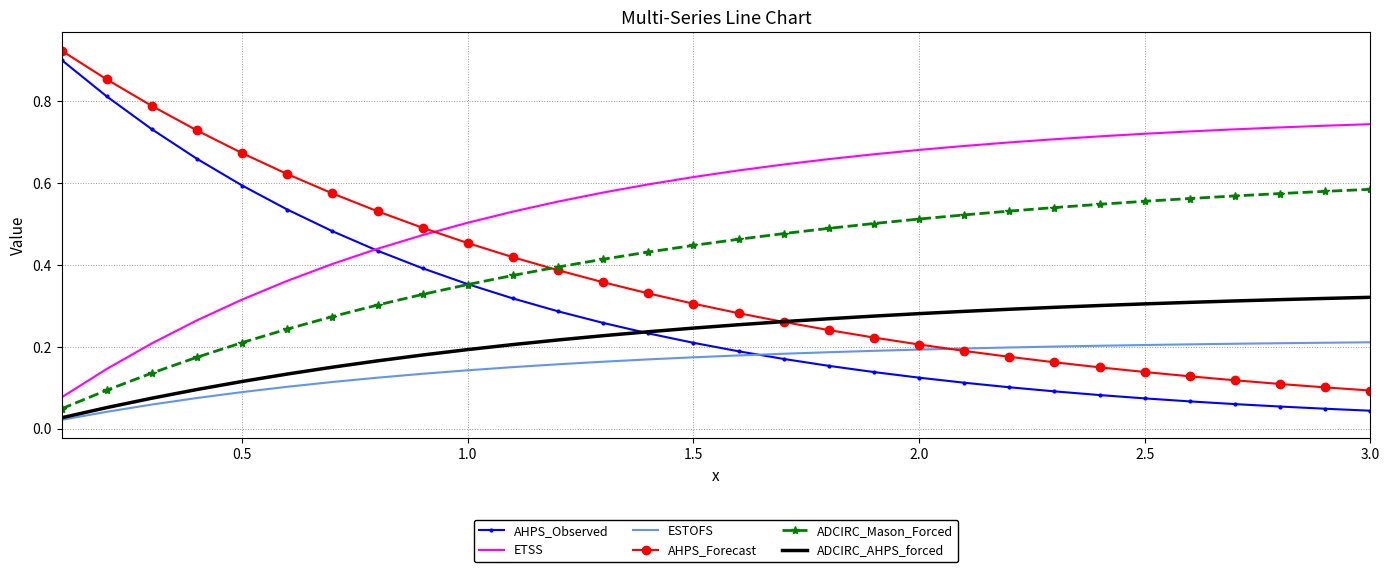

Which series has the largest total across all categories?

ETSS